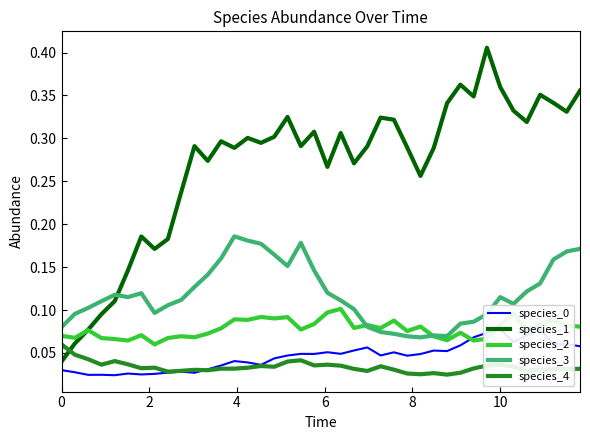

What is the sum of all species_0 values?

1.8